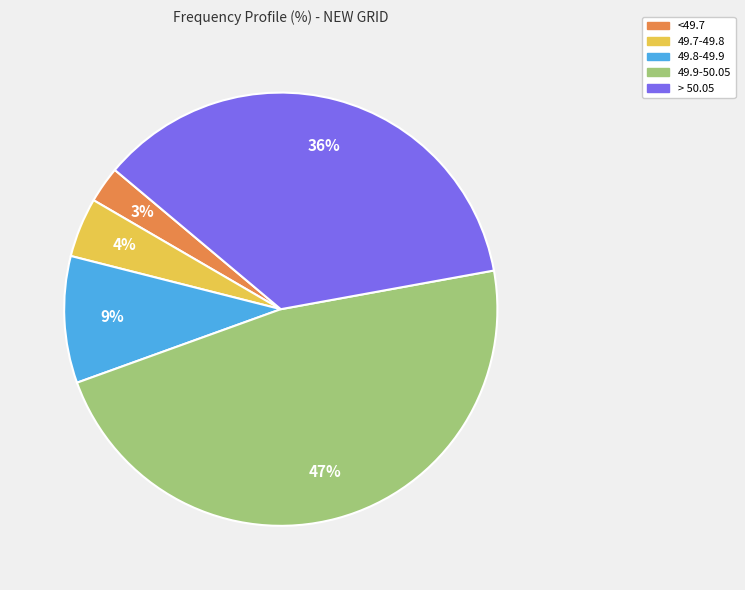

Is there any slice that represents more than half of the pie?

No